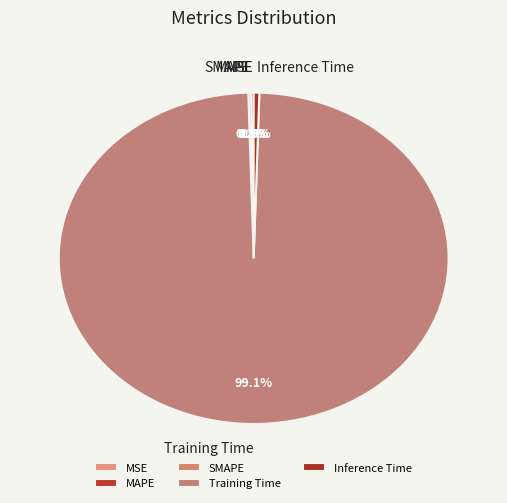

What is the largest slice in the pie chart?

Training Time